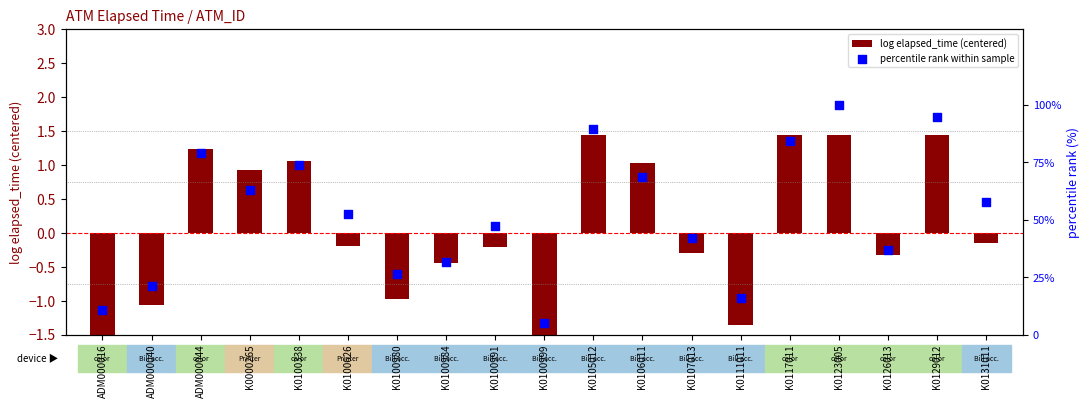

What are all the series names shown in the legend?

log elapsed_time (centered), percentile rank within sample